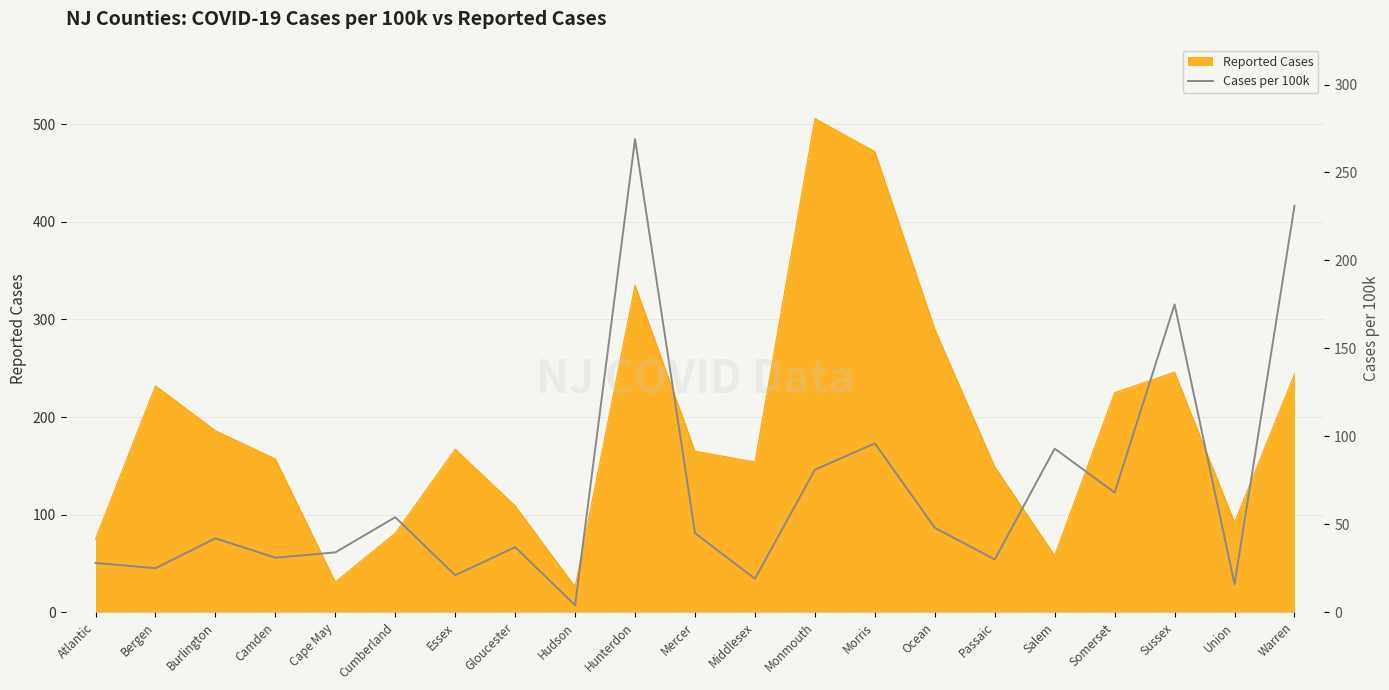

Reading left to right, what are all the values shown in this chart?

Atlantic=28	Bergen=25	Burlington=42	Camden=31	Cape May=34	Cumberland=54	Essex=21	Gloucester=37	Hudson=4	Hunterdon=269	Mercer=45	Middlesex=19	Monmouth=81	Morris=96	Ocean=48	Passaic=30	Salem=93	Somerset=68	Sussex=175	Union=16	Warren=231